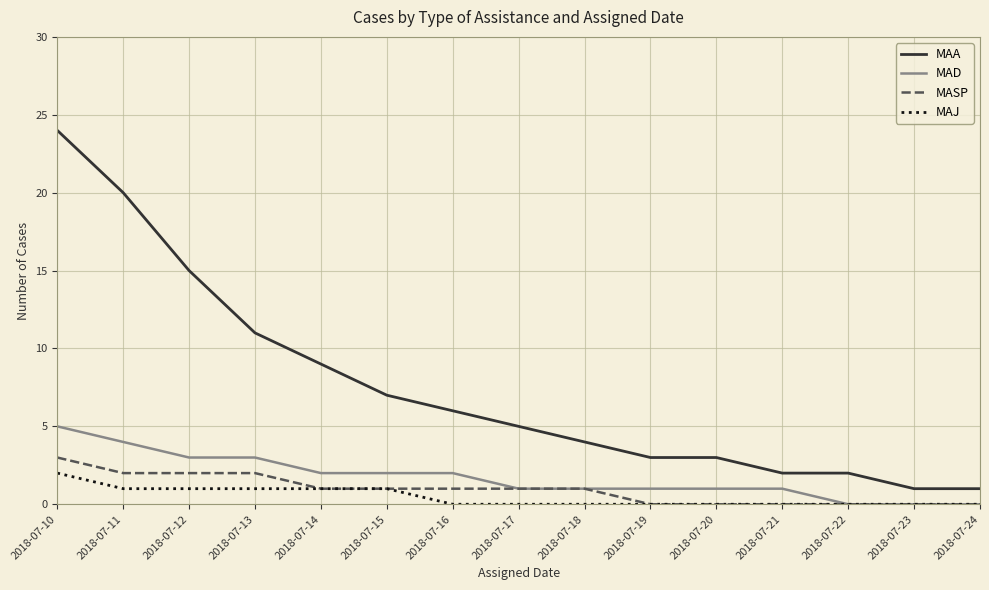

Reading left to right, transcribe all the data shown in this chart.

MAA: 2018-07-10=24	2018-07-11=20	2018-07-12=15	2018-07-13=11	2018-07-14=9	2018-07-15=7	2018-07-16=6	2018-07-17=5	2018-07-18=4	2018-07-19=3	2018-07-20=3	2018-07-21=2	2018-07-22=2	2018-07-23=1	2018-07-24=1
MAD: 2018-07-10=5	2018-07-11=4	2018-07-12=3	2018-07-13=3	2018-07-14=2	2018-07-15=2	2018-07-16=2	2018-07-17=1	2018-07-18=1	2018-07-19=1	2018-07-20=1	2018-07-21=1	2018-07-22=0	2018-07-23=0	2018-07-24=0
MASP: 2018-07-10=3	2018-07-11=2	2018-07-12=2	2018-07-13=2	2018-07-14=1	2018-07-15=1	2018-07-16=1	2018-07-17=1	2018-07-18=1	2018-07-19=0	2018-07-20=0	2018-07-21=0	2018-07-22=0	2018-07-23=0	2018-07-24=0
MAJ: 2018-07-10=2	2018-07-11=1	2018-07-12=1	2018-07-13=1	2018-07-14=1	2018-07-15=1	2018-07-16=0	2018-07-17=0	2018-07-18=0	2018-07-19=0	2018-07-20=0	2018-07-21=0	2018-07-22=0	2018-07-23=0	2018-07-24=0